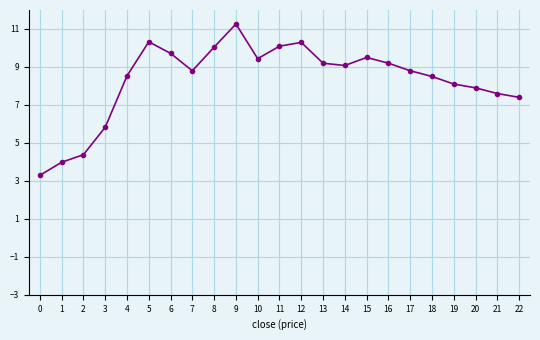

What is the value of the 18th point from the left?

8.8